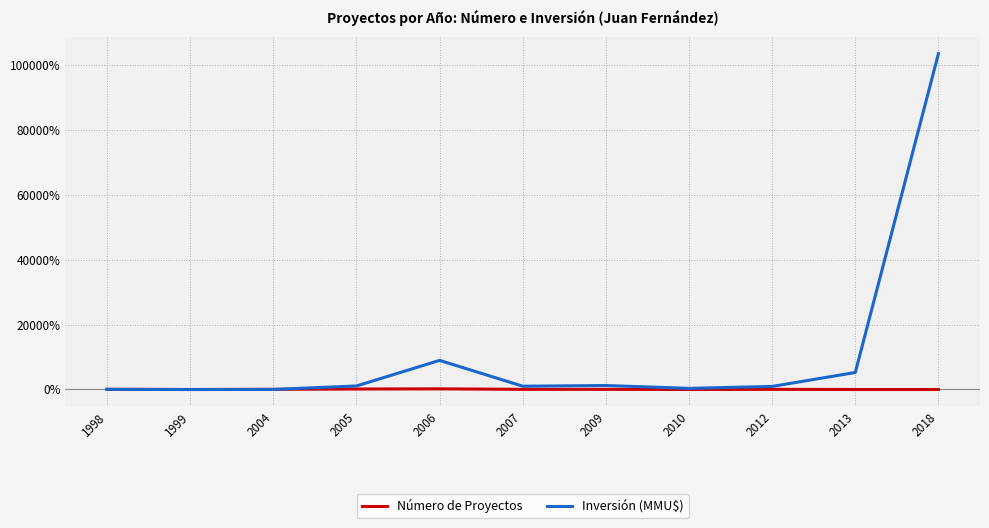

Which series has the widest spread of values?

Inversión (MMU$)